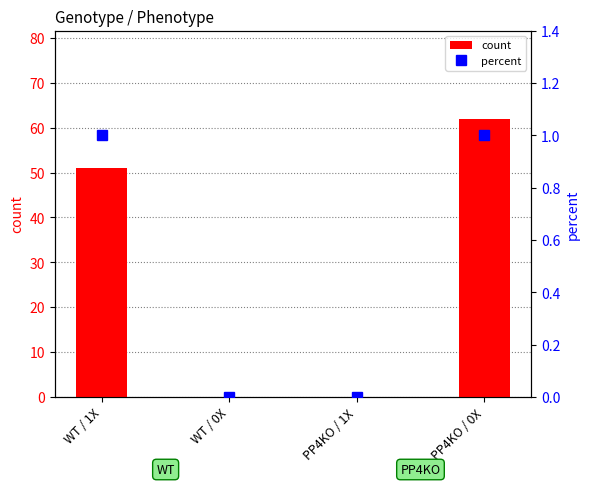

How many groups of bars are there?

4